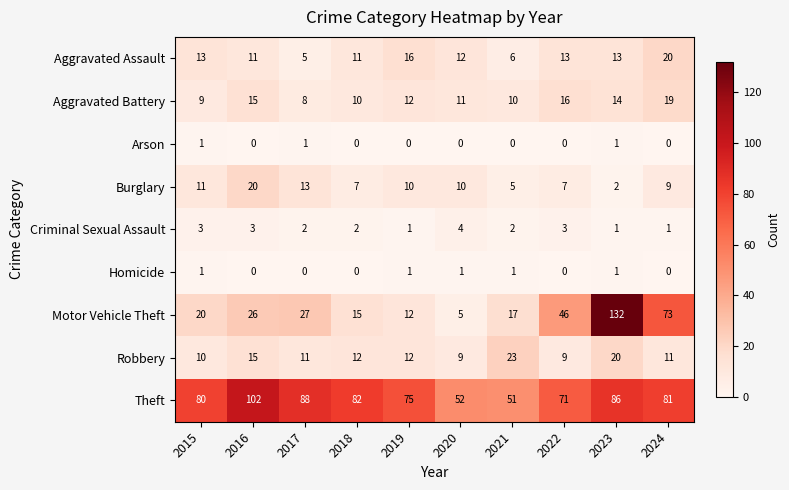

What is the difference between the highest and lowest values at 2017?

88